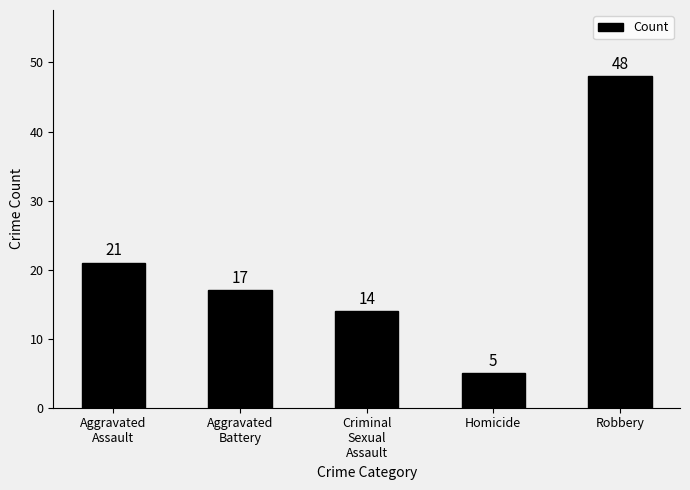

How many bars are there in total?

5